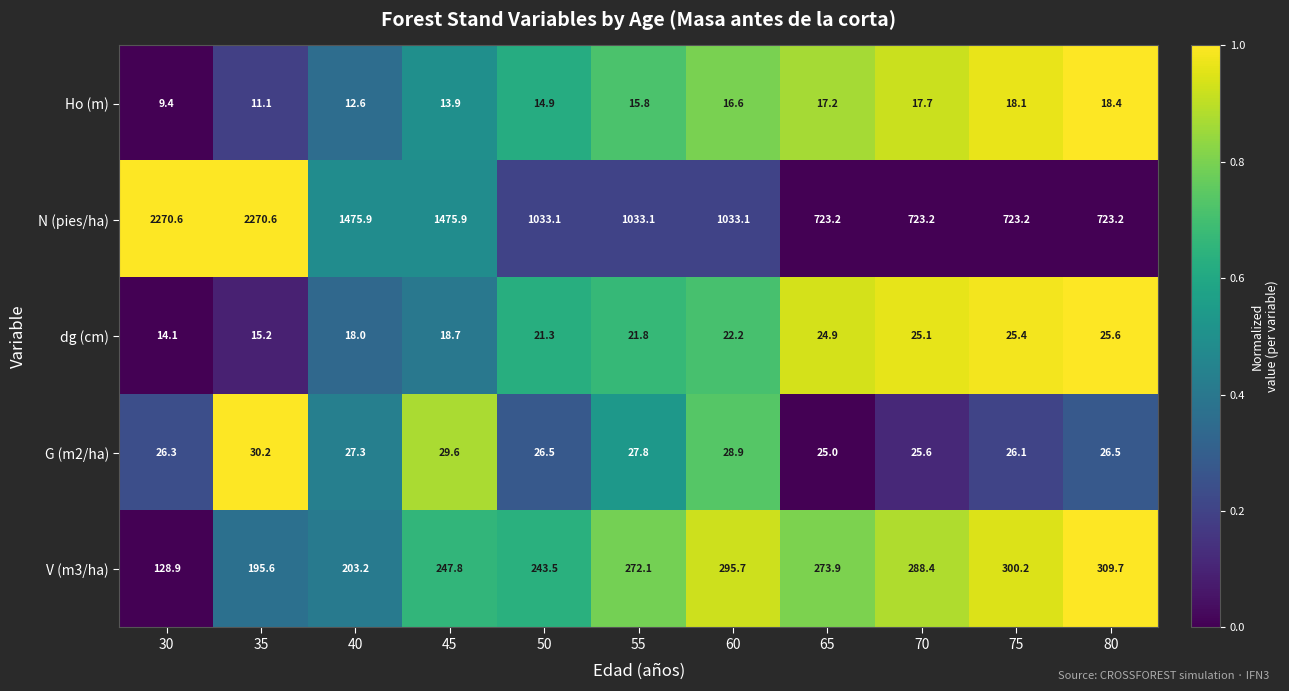

What is the difference between the N (pies/ha) values at 70 and 60?

309.9